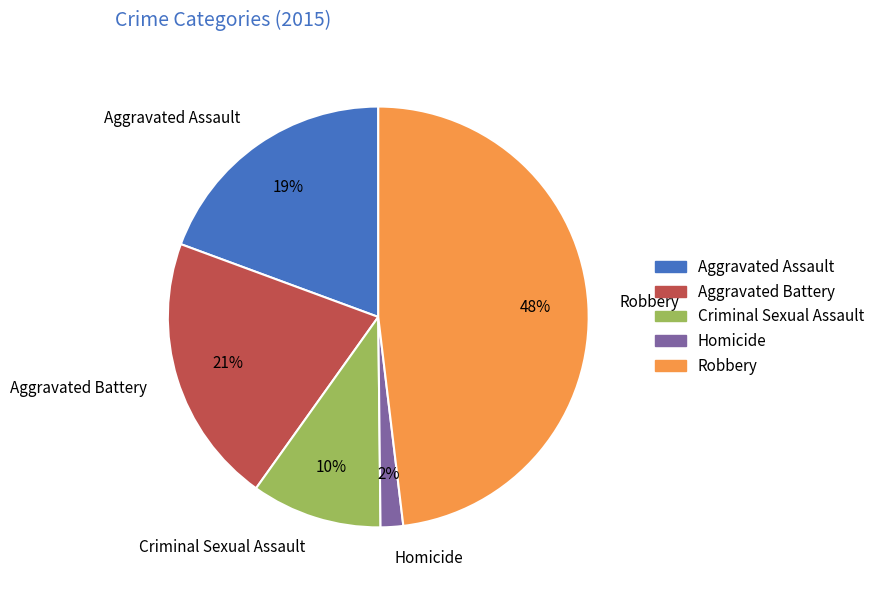

Which has a higher value, Criminal Sexual Assault or Robbery?

Robbery